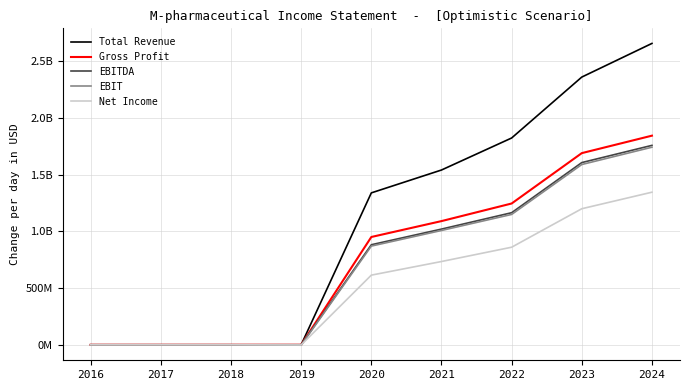

True or false: EBITDA and Total Revenue intersect in this chart.

False